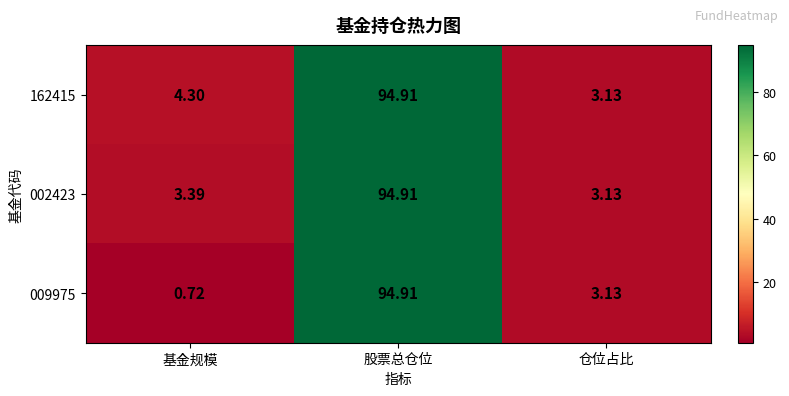

List the labels in order of 002423 value, smallest first.

仓位占比, 基金规模, 股票总仓位